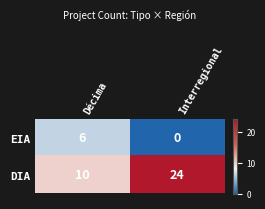

Reading left to right, transcribe all the data shown in this chart.

EIA: 6	0
DIA: 10	24